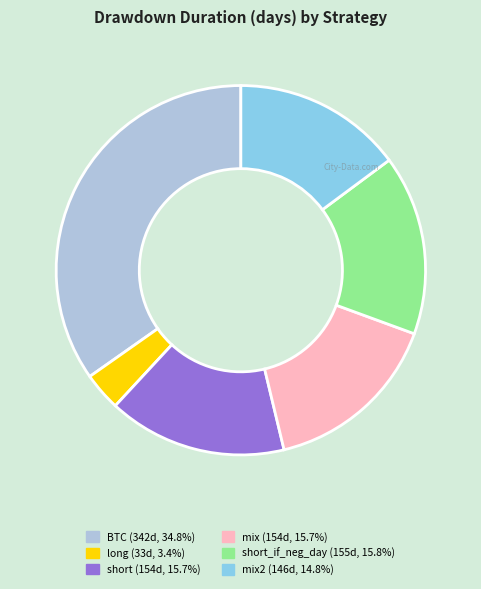

Does any single category account for the majority?

No